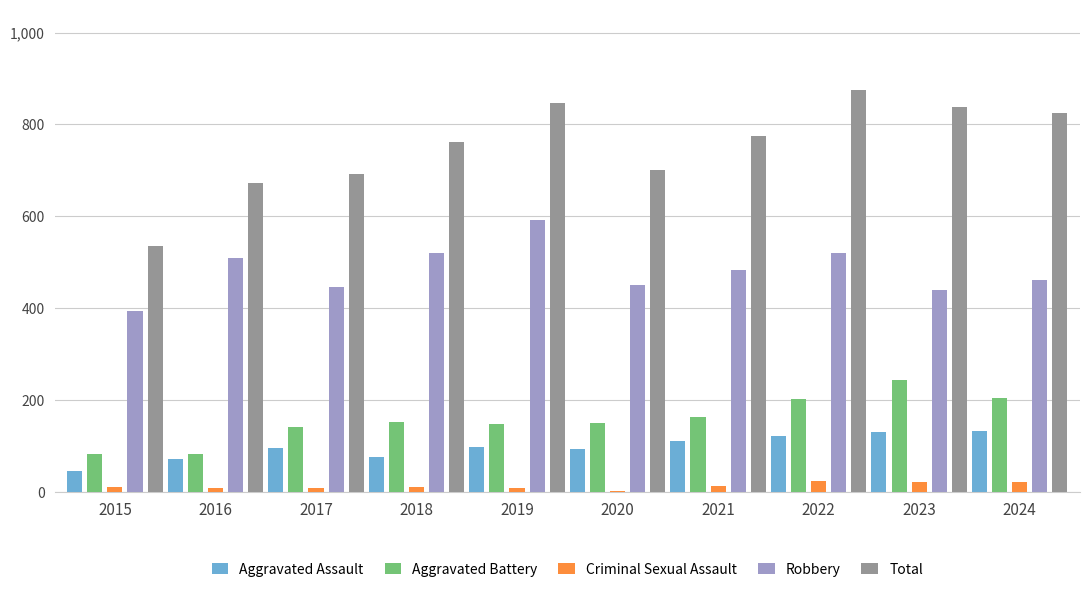

What is the sum of all Total values?

7517